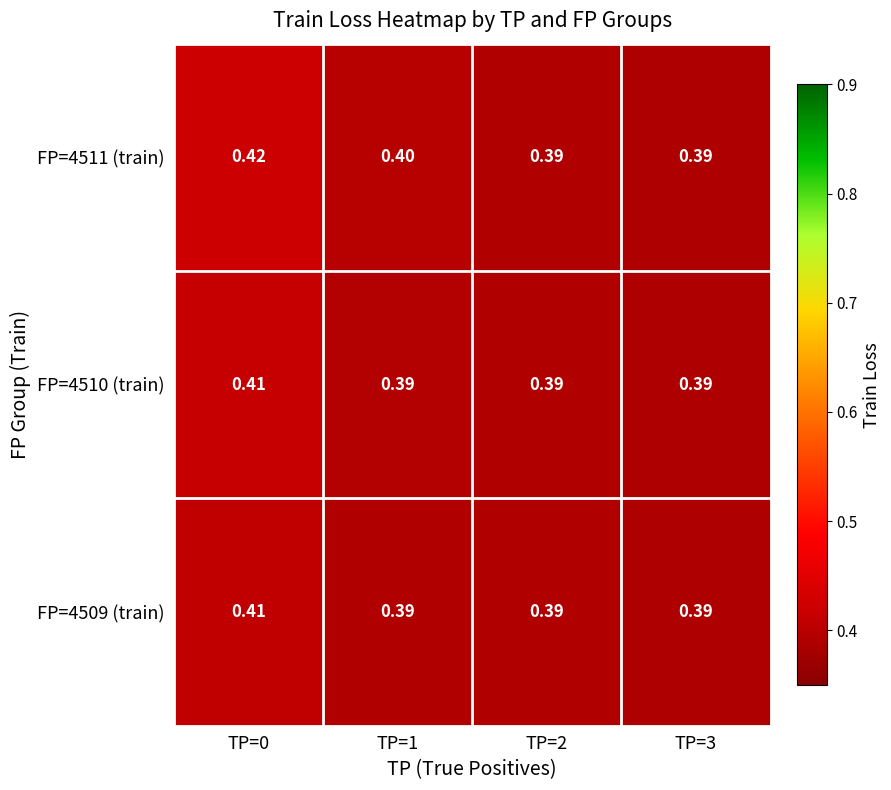

What is the total value across all series at TP=1?

1.2